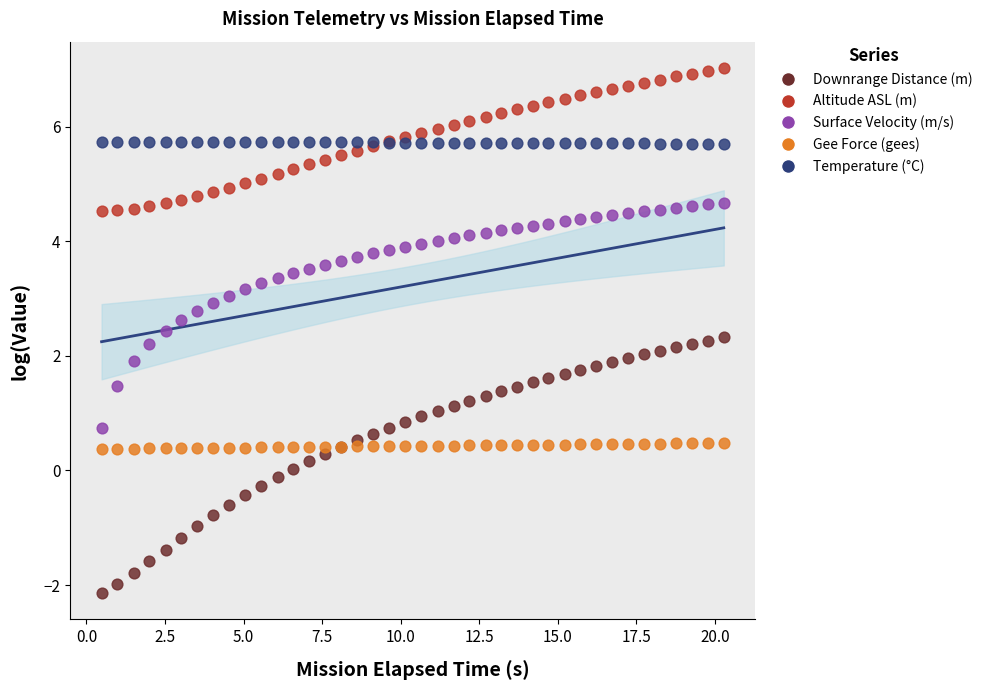

What is the X range (max minus min) for the scatter plot?

19.8